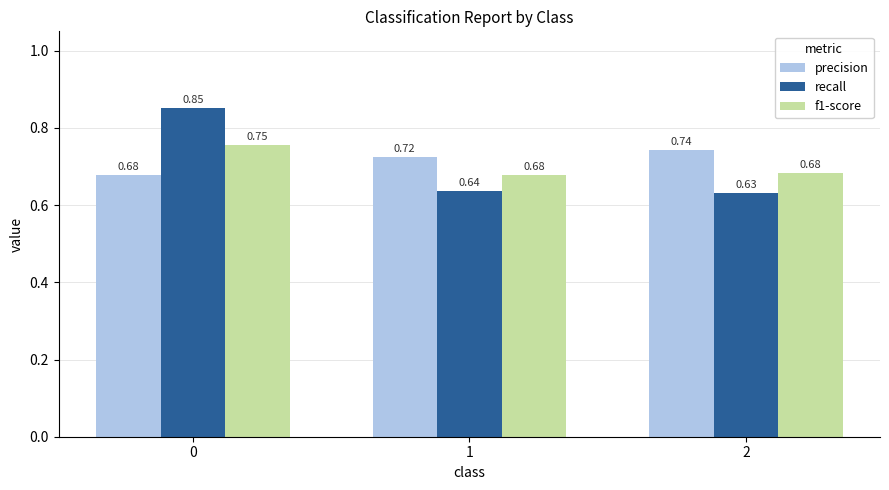

What is the total value across all series at 0?

2.3